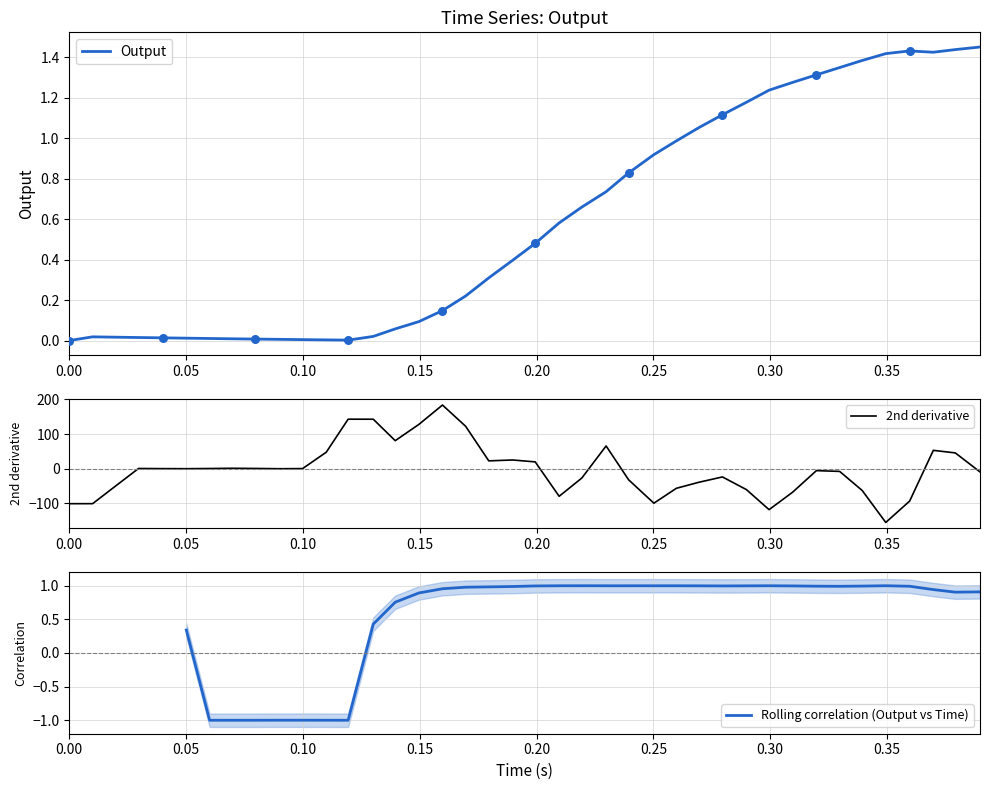

Which series has the widest spread of Y values?

2nd derivative